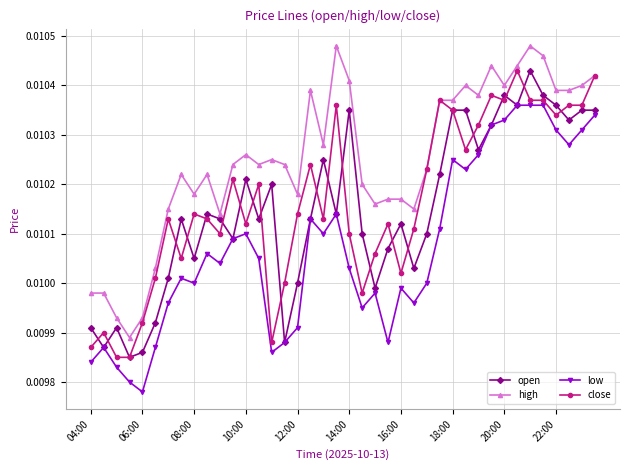

After their last crossing, which series has the higher values: open or close?

close